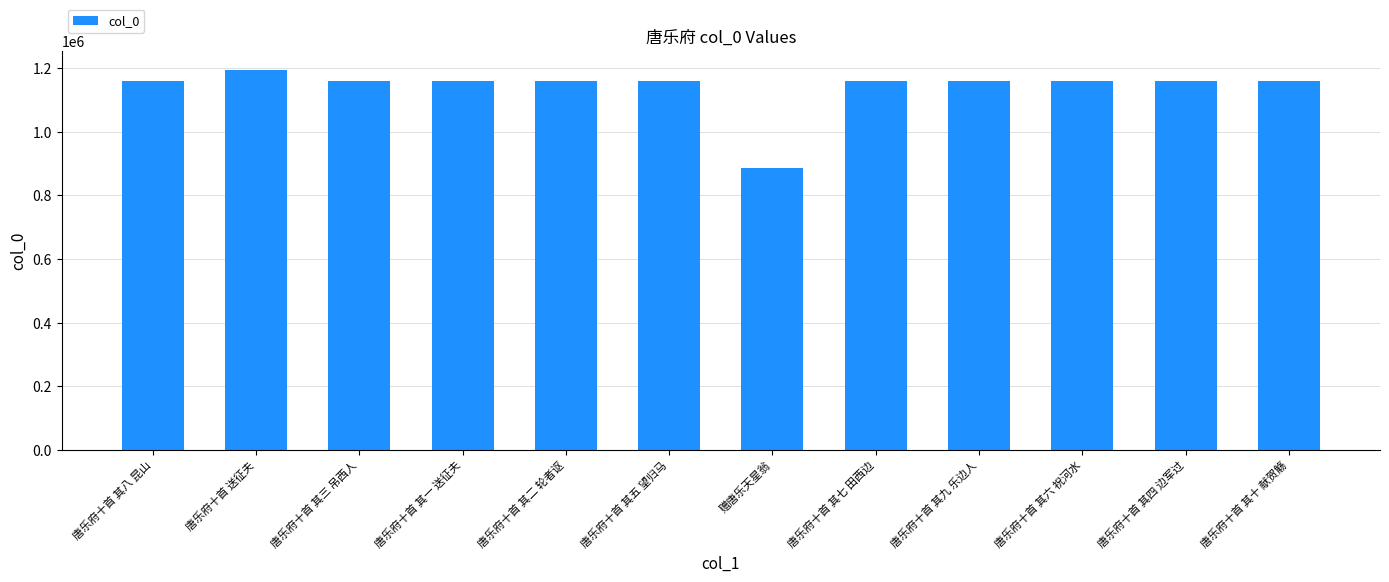

How many data points are less than 1159306?

6